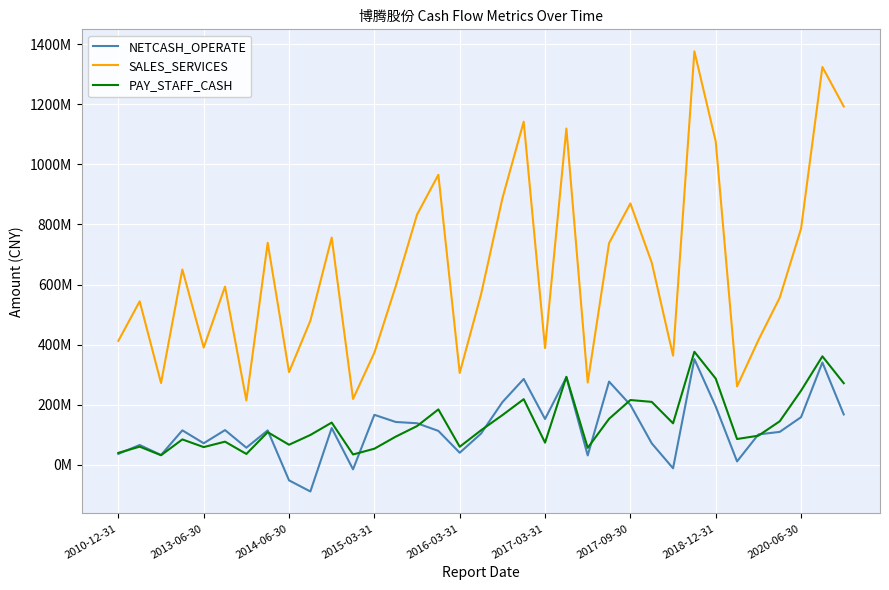

What is the label of the 20th point from the left?

19